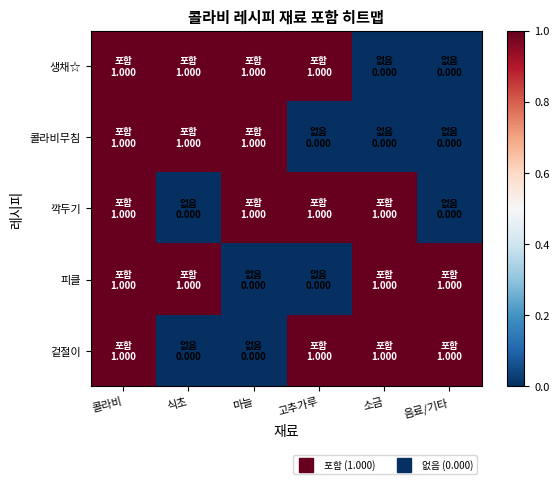

Reading left to right, extract all data points from this chart.

생채☆: 콜라비=1	식초=1	마늘=1	고추가루=1	소금=0	음료/기타=0
콜라비무침: 콜라비=1	식초=1	마늘=1	고추가루=0	소금=0	음료/기타=0
깍두기: 콜라비=1	식초=0	마늘=1	고추가루=1	소금=1	음료/기타=0
피클: 콜라비=1	식초=1	마늘=0	고추가루=0	소금=1	음료/기타=1
겉절이: 콜라비=1	식초=0	마늘=0	고추가루=1	소금=1	음료/기타=1